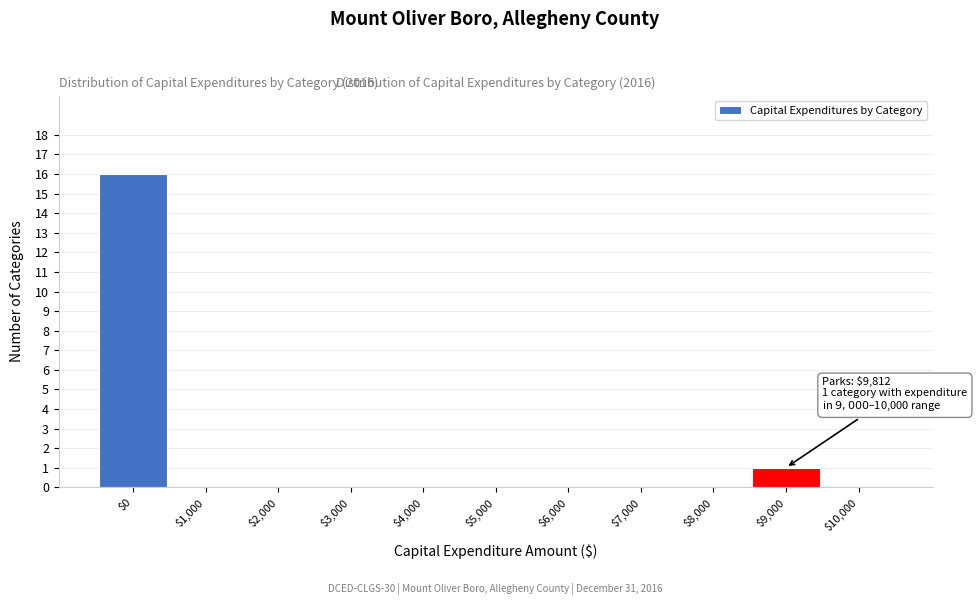

Is it true that the value at $0 is 16?

True